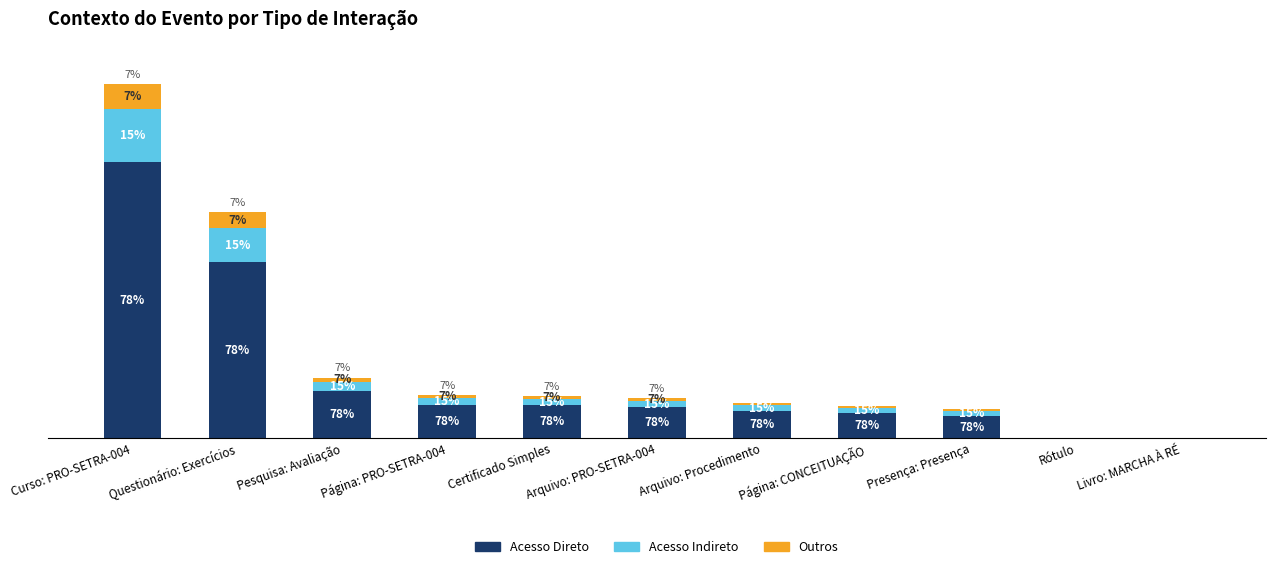

Rank the series by their maximum value, from lowest to highest.

Outros, Acesso Indireto, Acesso Direto